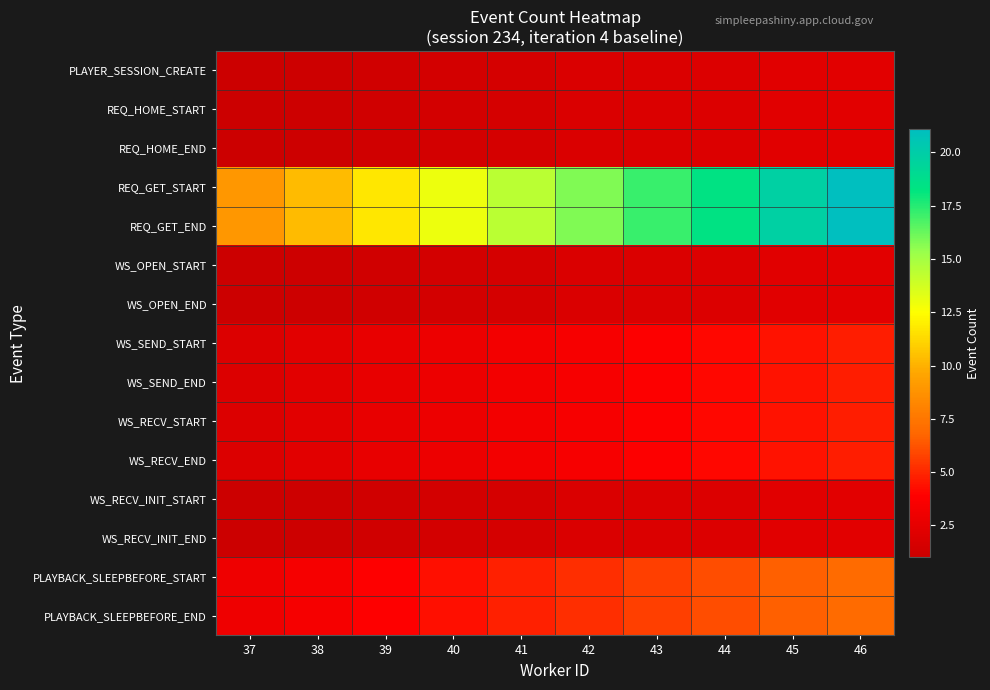

Count the number of data series in this chart.

15